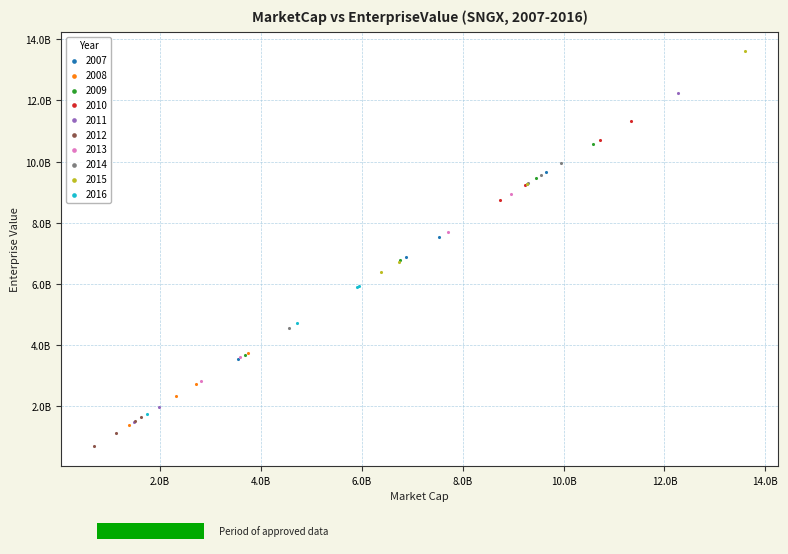

What are all the series names shown in the legend?

2007, 2008, 2009, 2010, 2011, 2012, 2013, 2014, 2015, 2016